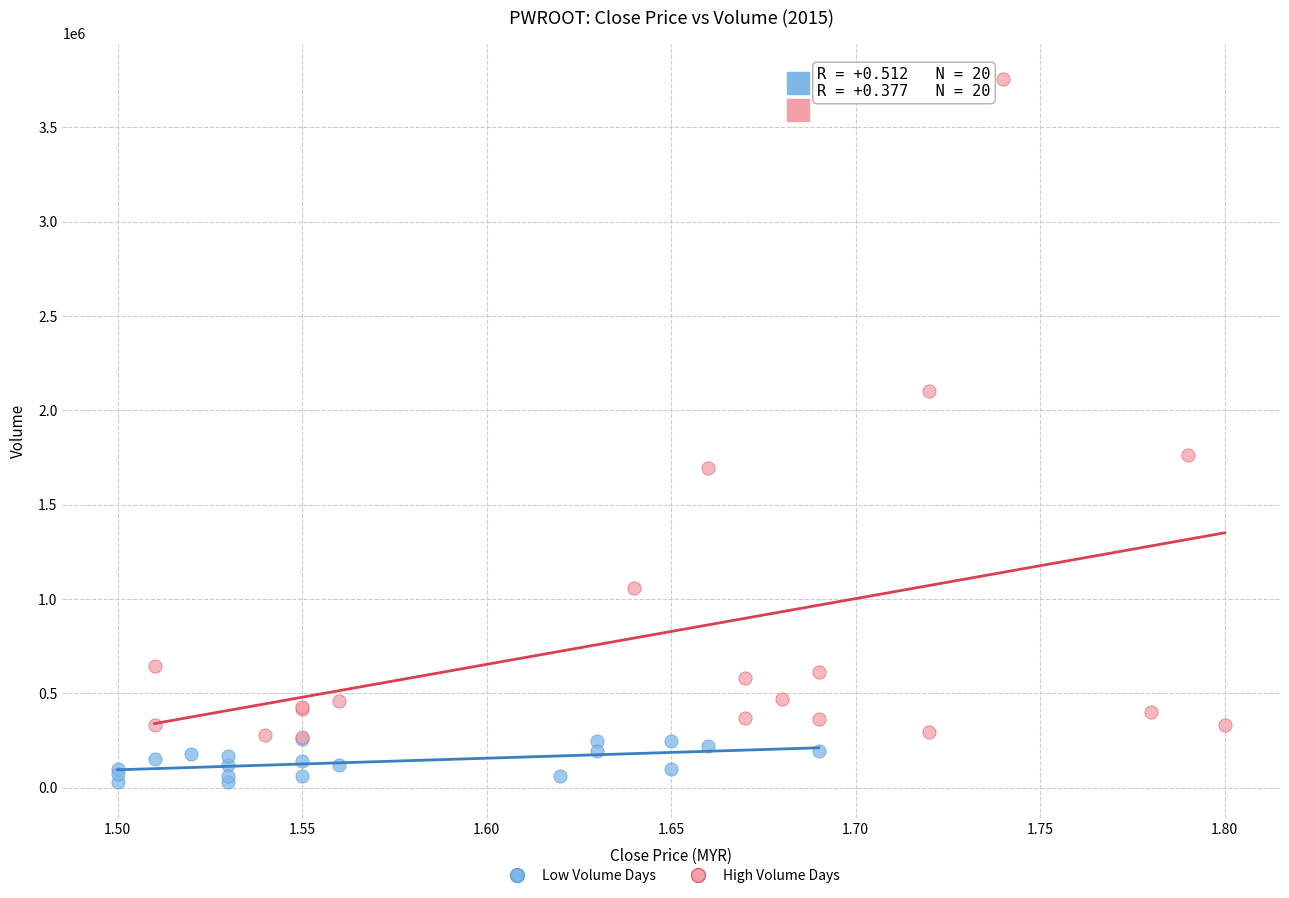

Which series has the widest spread of Y values?

High Volume Days